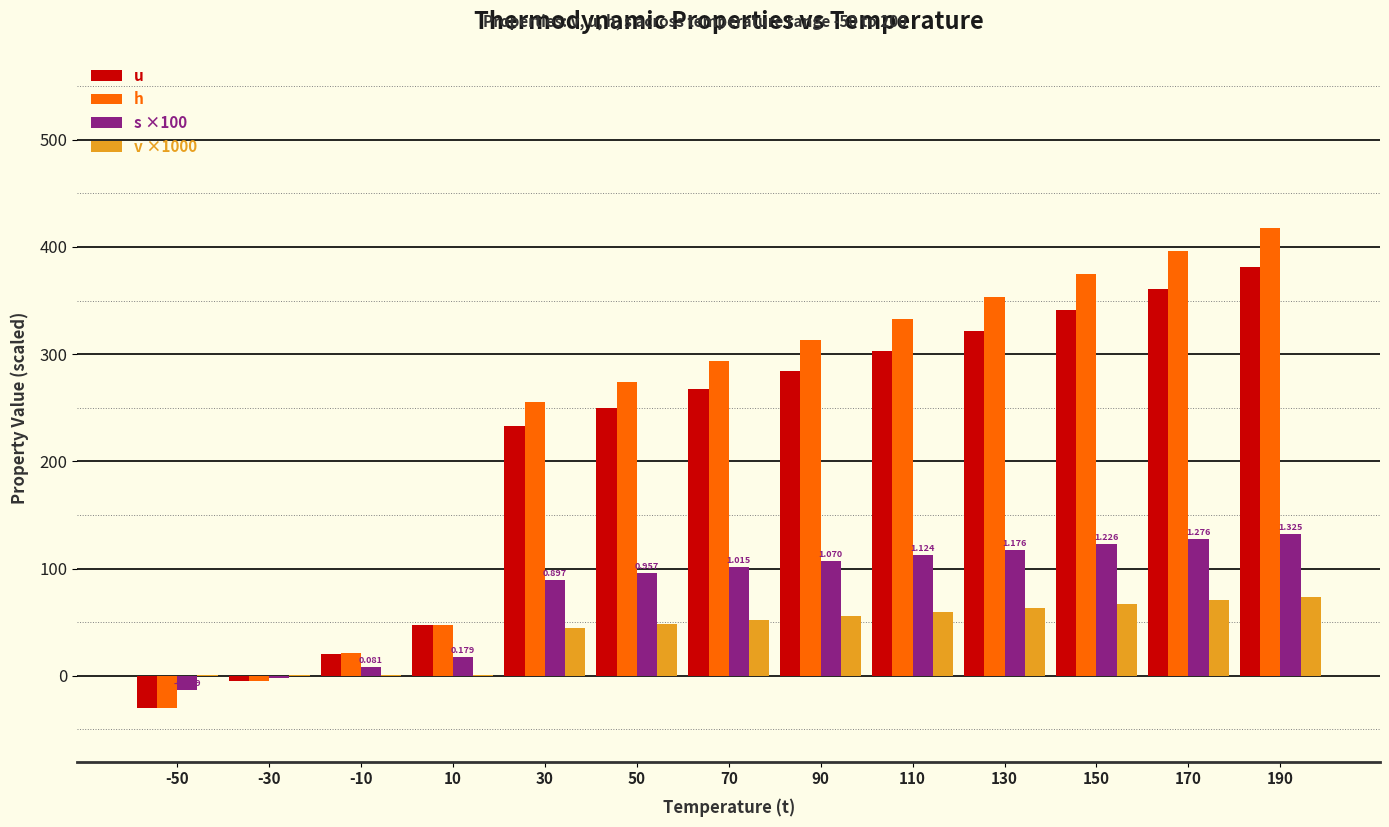

Where does the h series first go above 293?

70